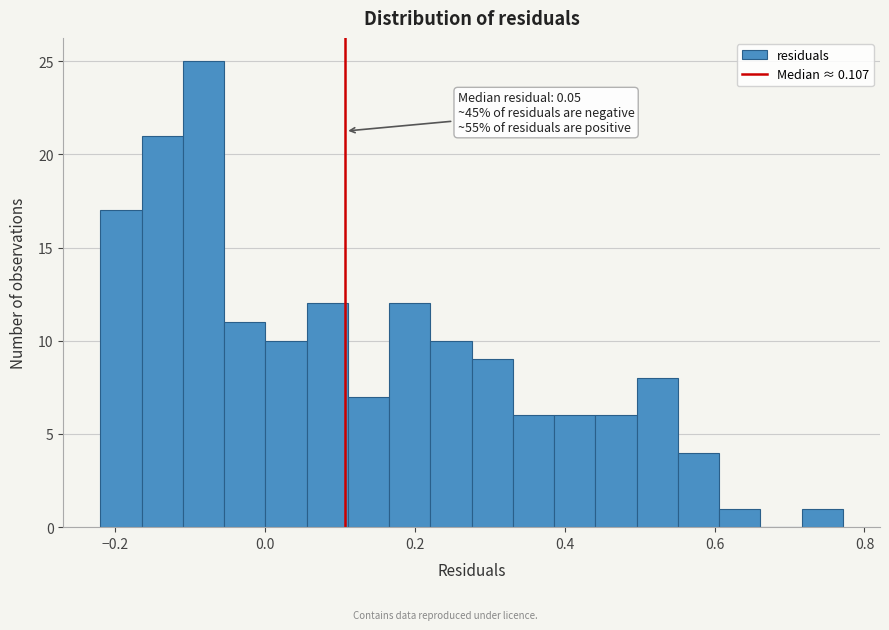

Around what value on the x-axis is the tallest bar? Give the approximate position of its centre, as read against the axis.

-0.08